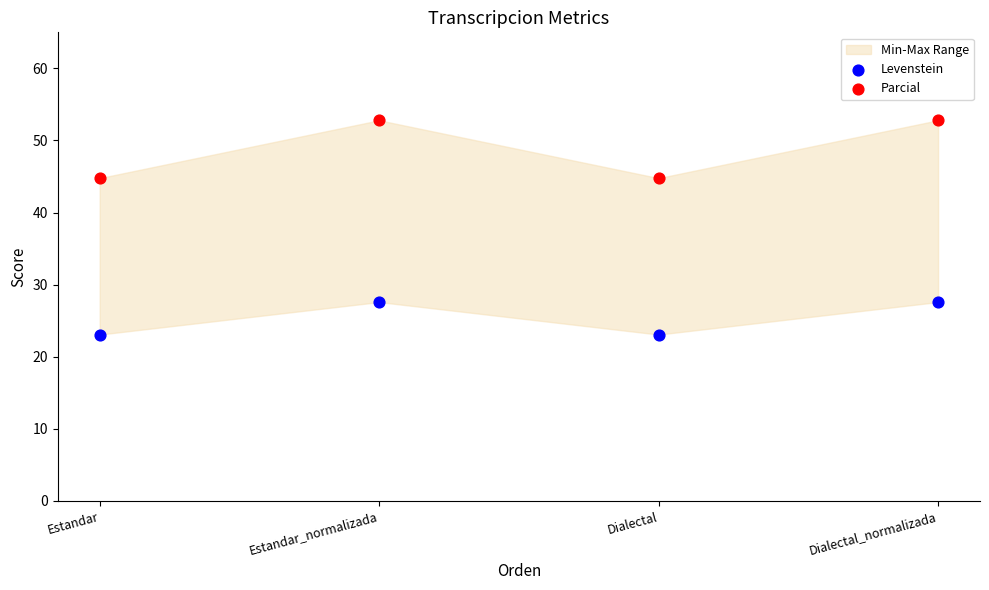

Which series contains the highest Y value?

Parcial